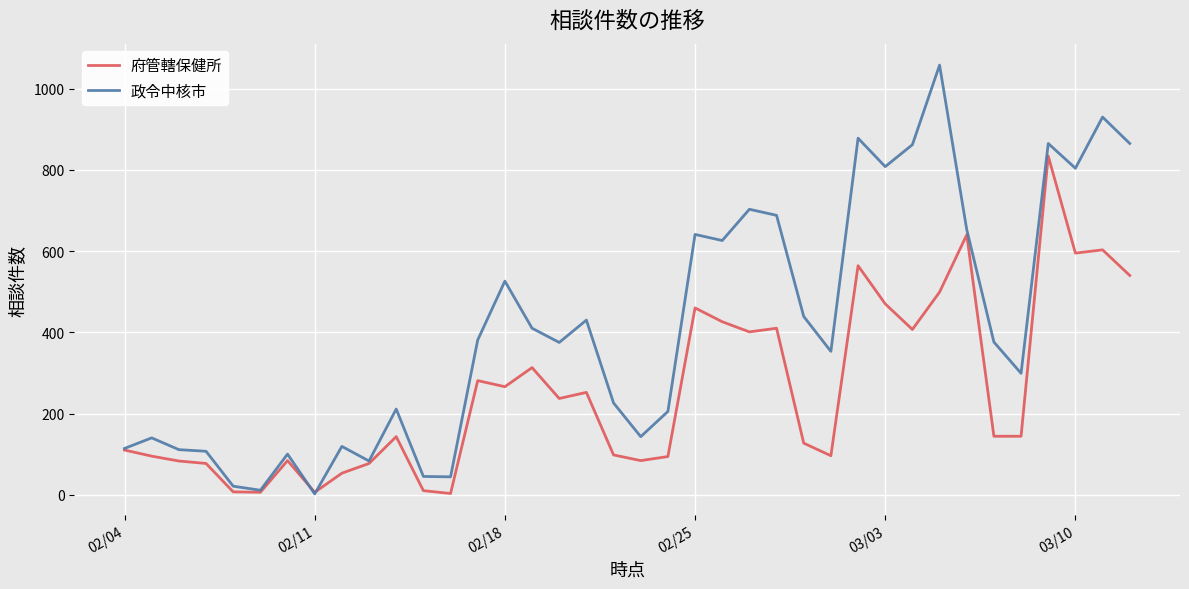

Which series has the largest total across all categories?

政令中核市